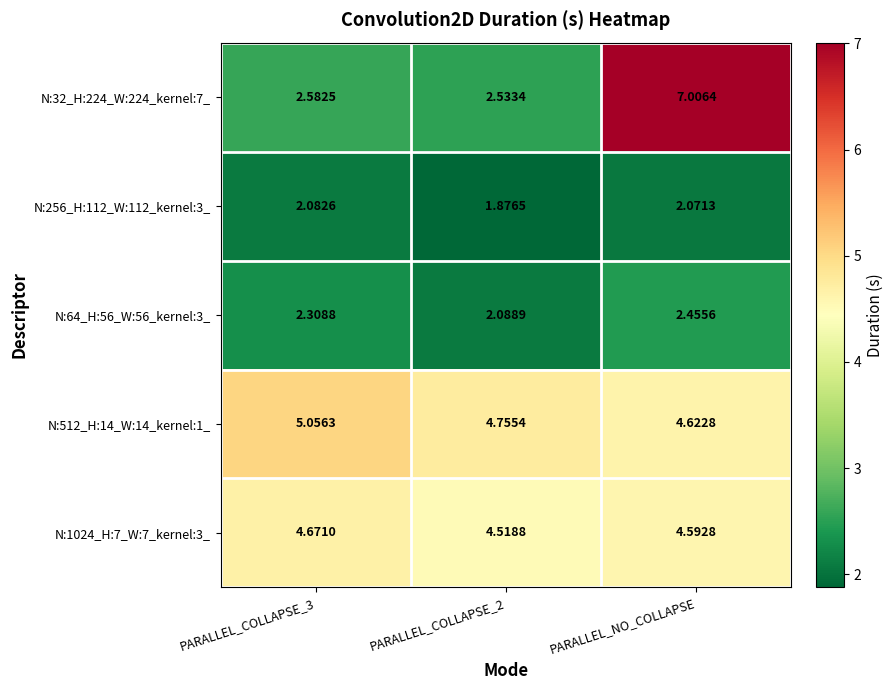

How many distinct data groups are displayed?

5